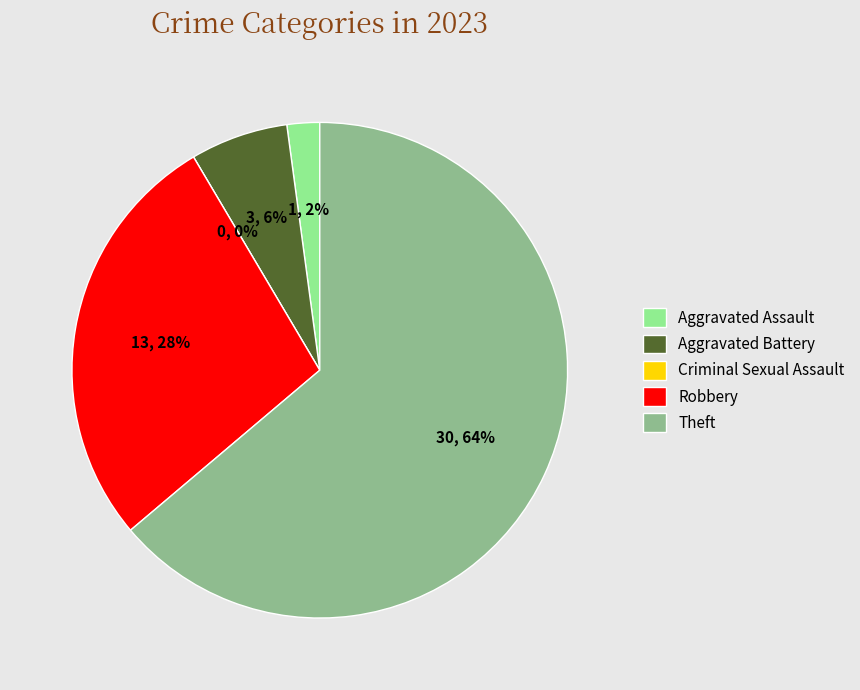

Rank the categories by value from lowest to highest.

Criminal Sexual Assault, Aggravated Assault, Aggravated Battery, Robbery, Theft